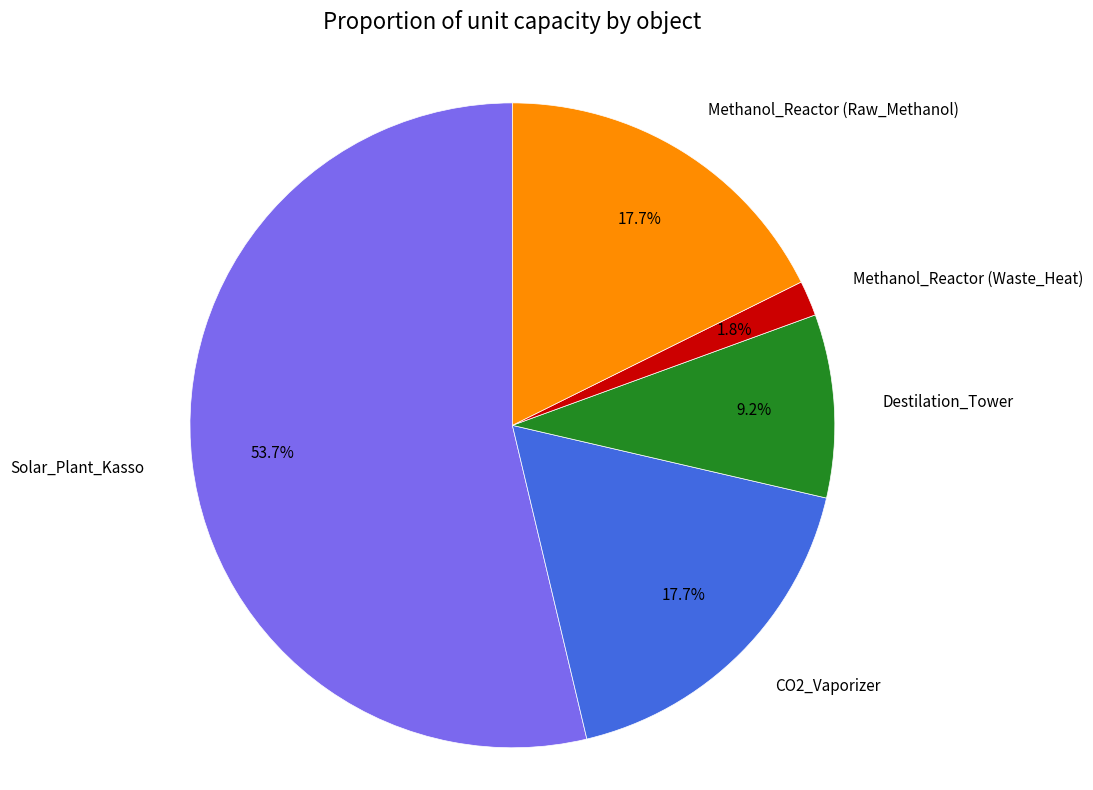

What percentage do Methanol_Reactor (Raw_Methanol) and Destilation_Tower together represent?

26.9%